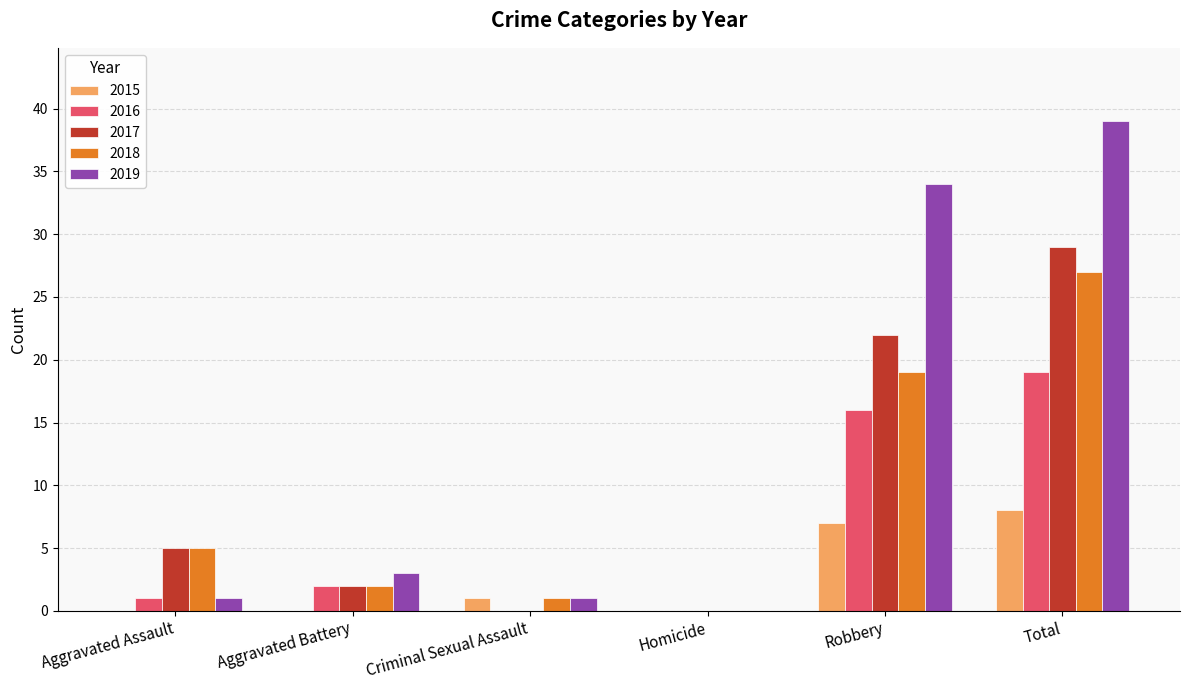

True or false: 2016 has a value of 16 at Robbery.

True